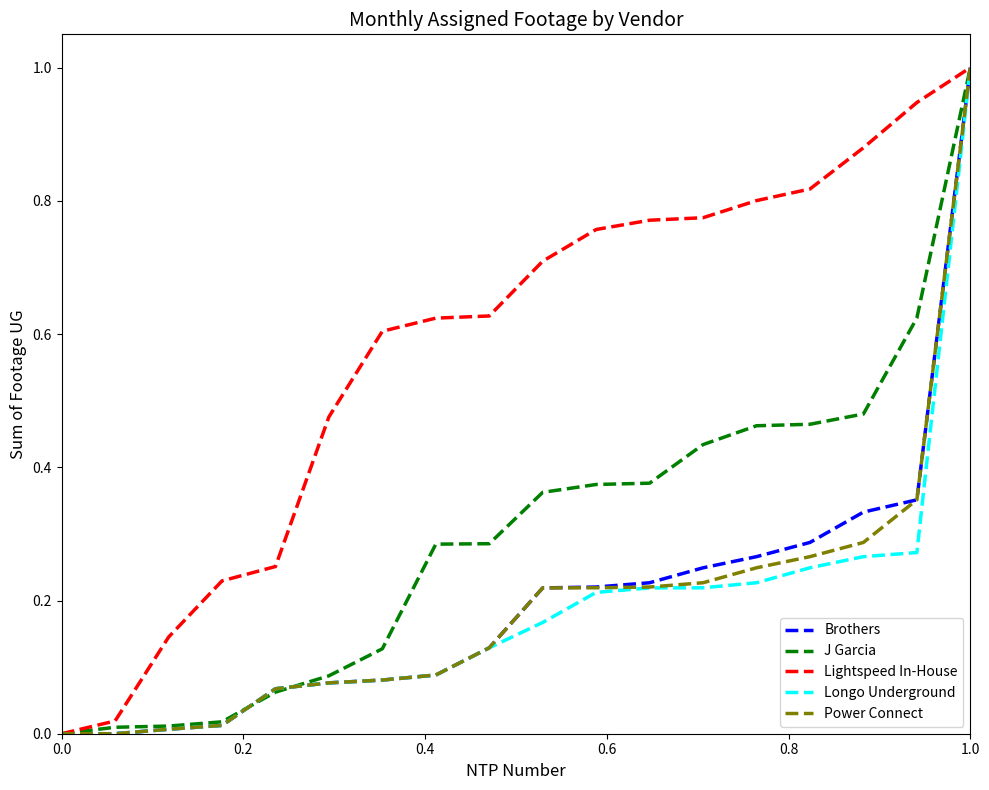

Which series has the largest total across all categories?

Lightspeed In-House